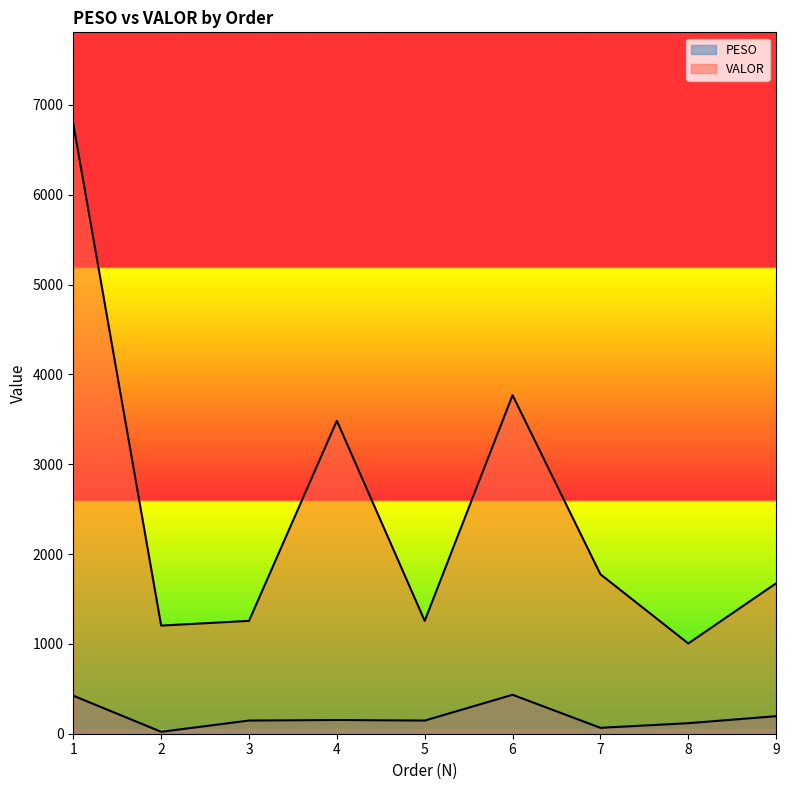

What is the value of the VALOR point at the 4th from the left?

3484.8